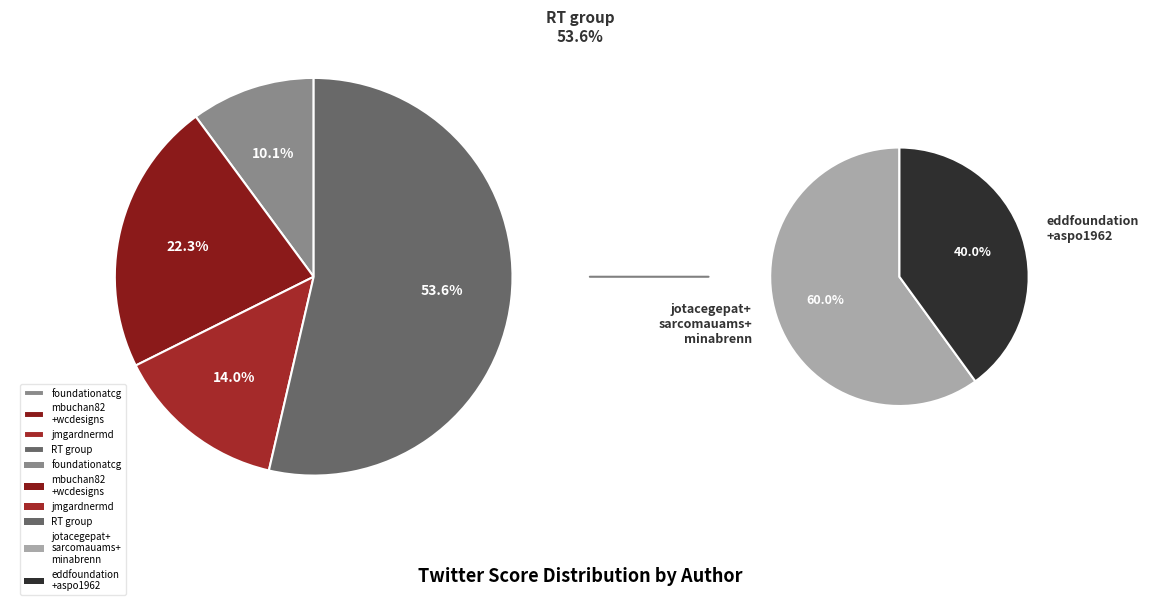

To the nearest percent, what percentage of the pie is jmgardnermd?

14%